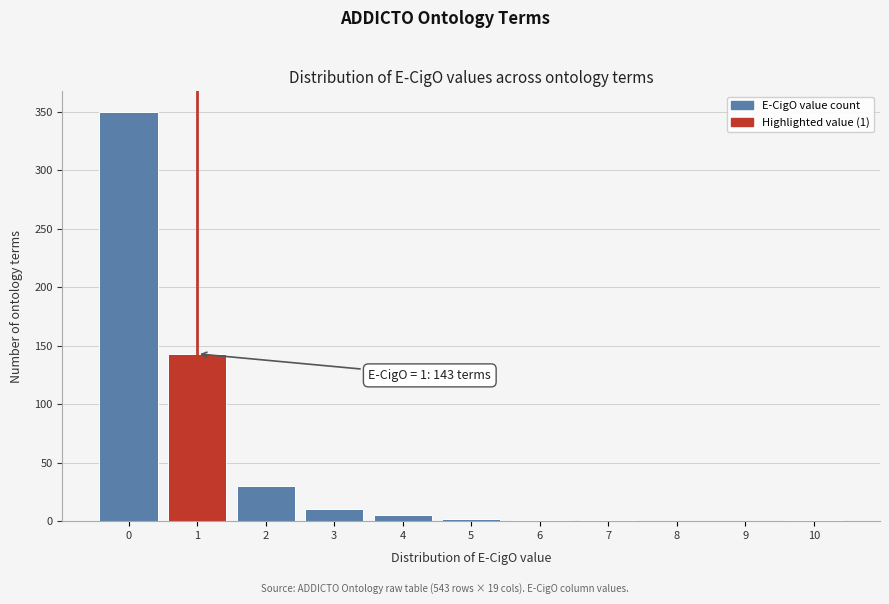

What is the greatest value displayed?

350